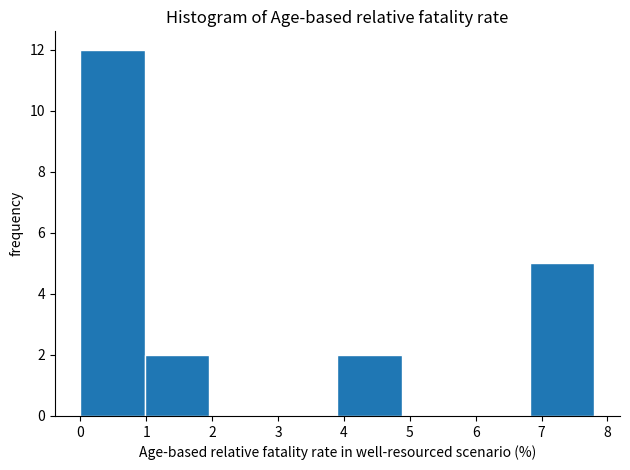

Reading left to right, transcribe this chart: for each bar, give the range it covers on the x-axis and its height. Neither the bar edges nor the heights are printed on the chart, so give them approximately, as read against the axes.

0.0 to 1.0: 12
1.0 to 2.0: 2
2.0 to 2.9: 0
2.9 to 3.9: 0
3.9 to 4.9: 2
4.9 to 5.9: 0
5.9 to 6.8: 0
6.8 to 7.8: 5